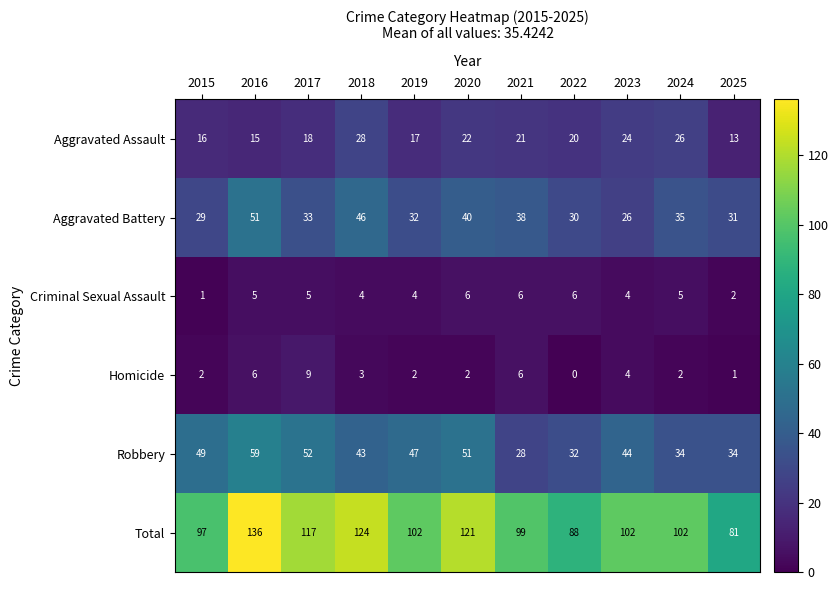

True or false: Robbery has a value of 47 at 2019.

True